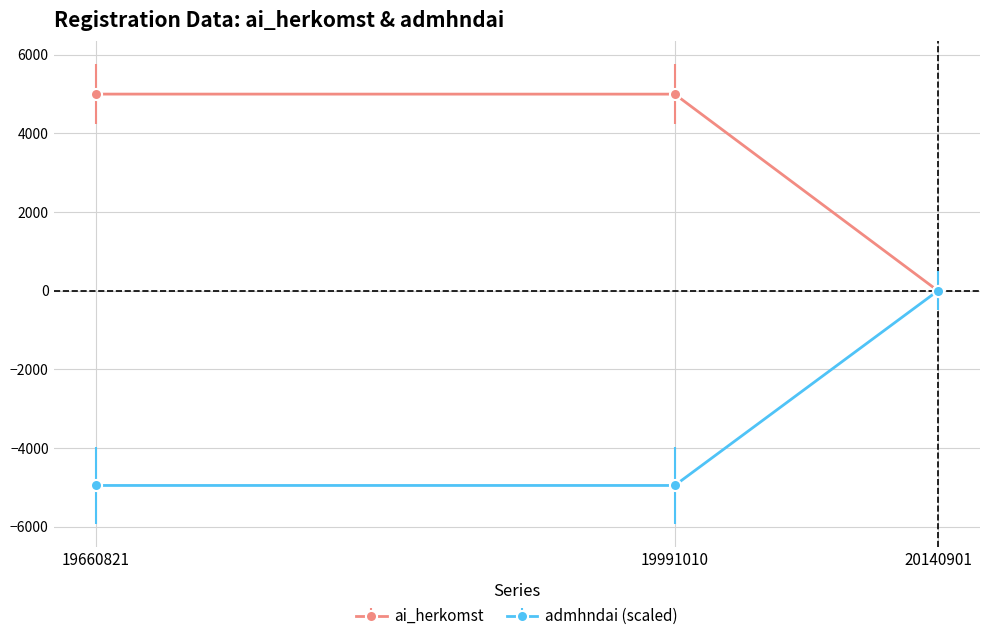

List the series in order of their peak value, highest first.

ai_herkomst, admhndai (scaled)